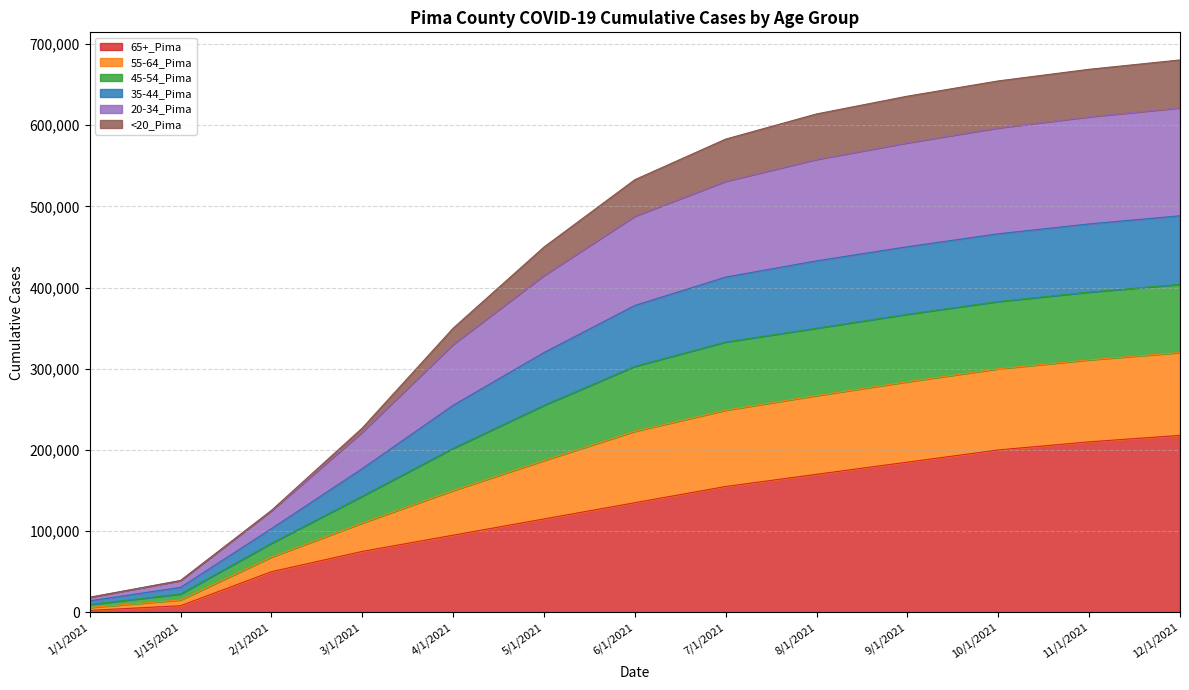

True or false: 65+_Pima and 20-34_Pima intersect in this chart.

False